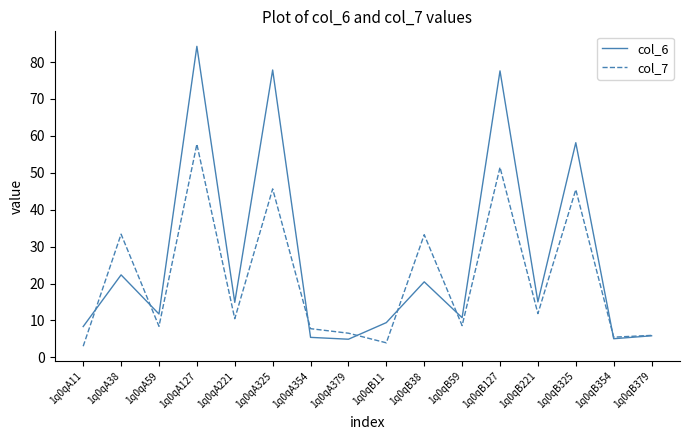

Is it true that col_6 equals 22.4 at 1q0qA38?

True